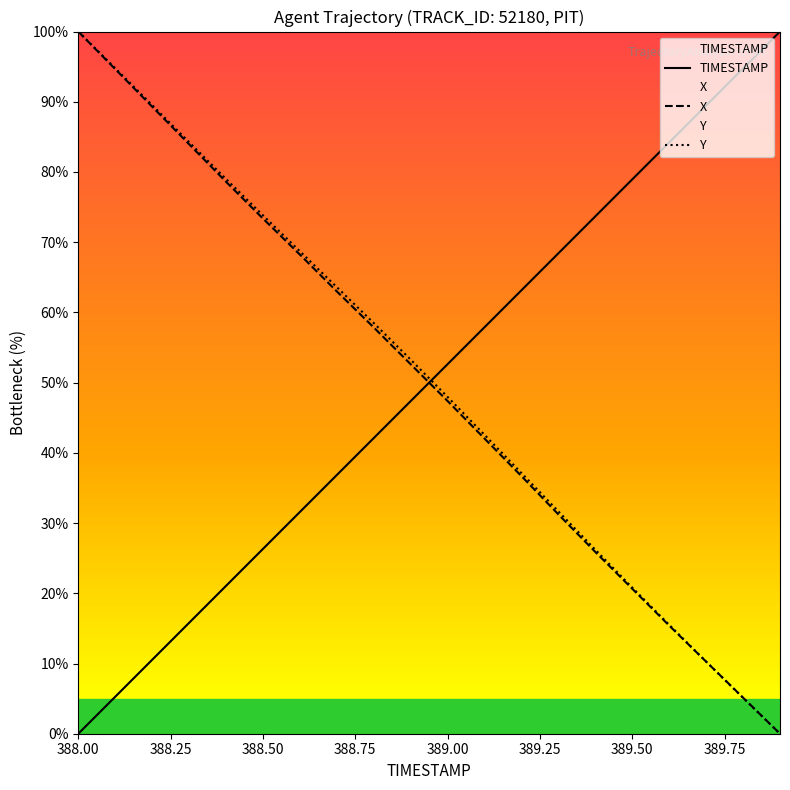

Count the number of data series in this chart.

3